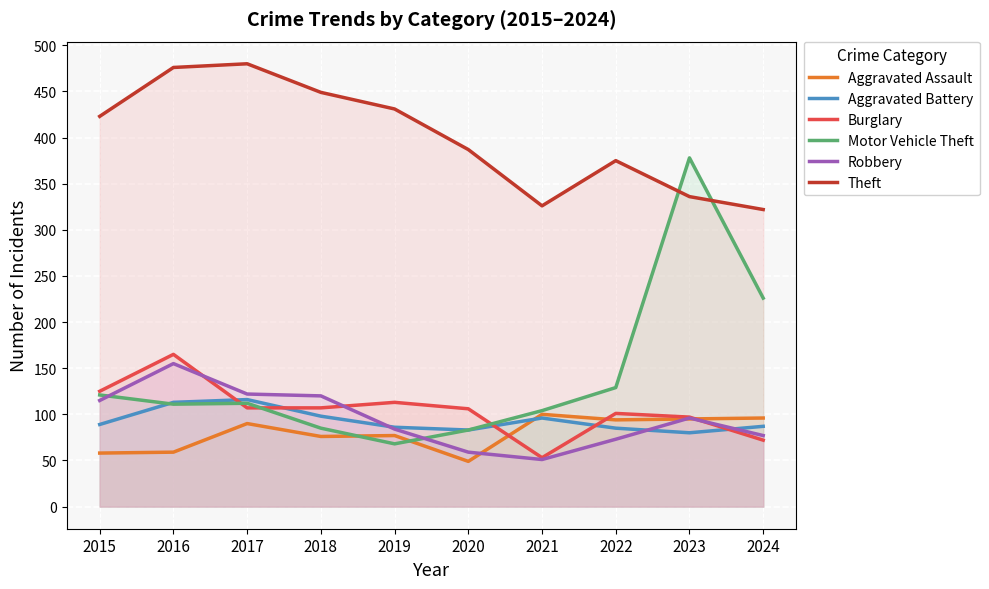

What value does the Aggravated Assault series have at 2022, to the nearest 5?

95